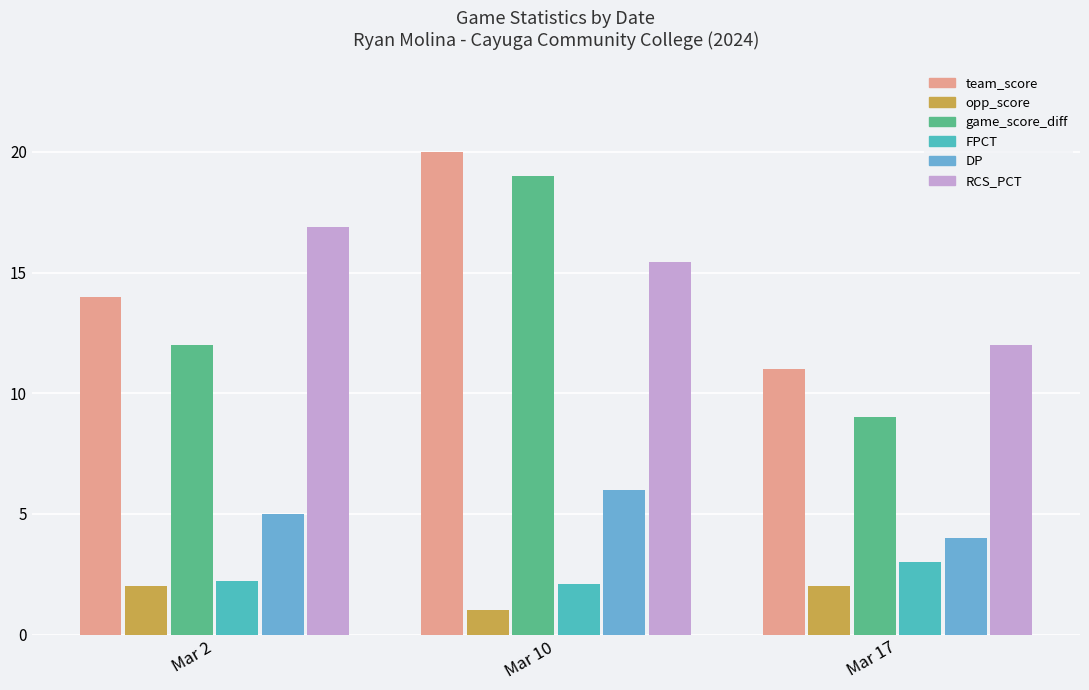

Reading right to left, extract all data points from this chart.

team_score: 11.0	20.0	14.0
opp_score: 2.0	1.0	2.0
game_score_diff: 9.0	19.0	12.0
FPCT: 3.0	2.1	2.2
DP: 4.0	6.0	5.0
RCS_PCT: 12.0	15.4	16.9